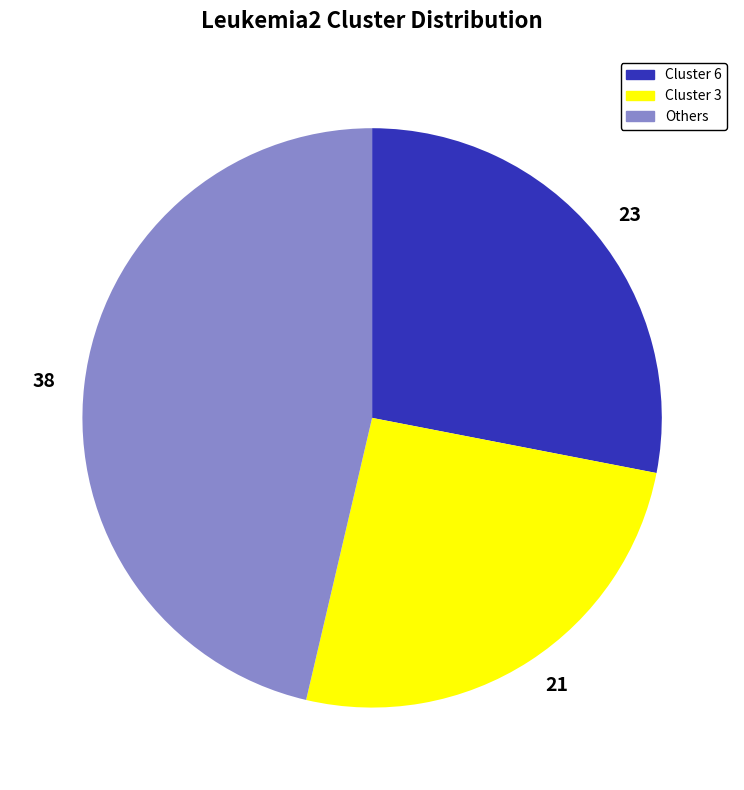

Is the sum of 21 and 38 greater than half?

Yes